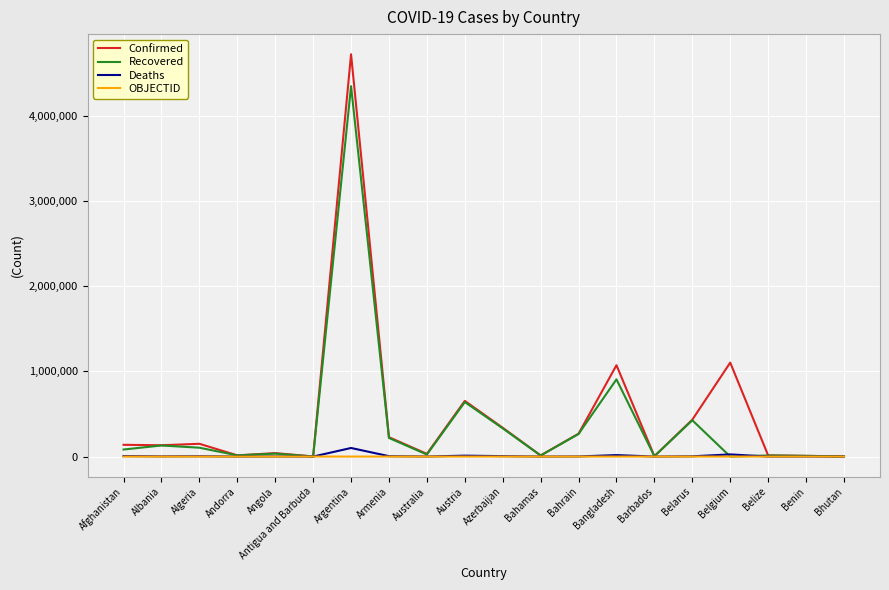

What is the average value of the Deaths series?

9163